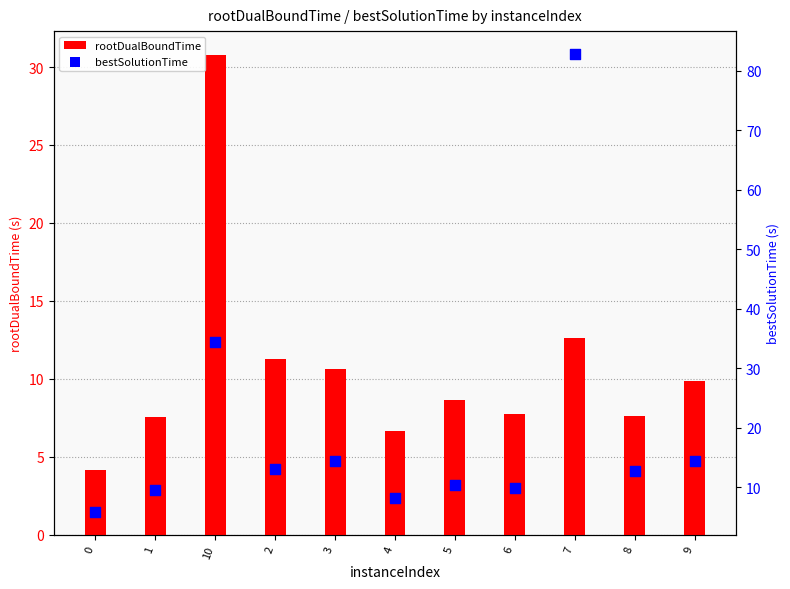

At how many categories does at least one series exceed 60?

1